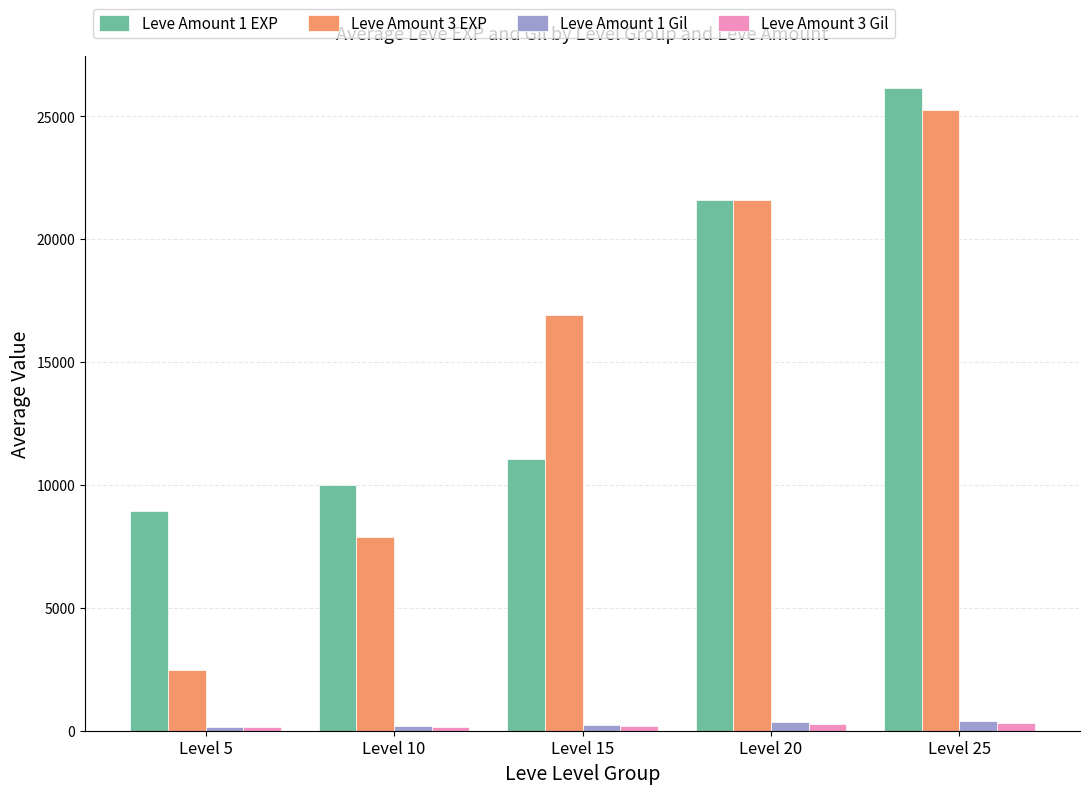

At how many categories does at least one series exceed 3515?

5